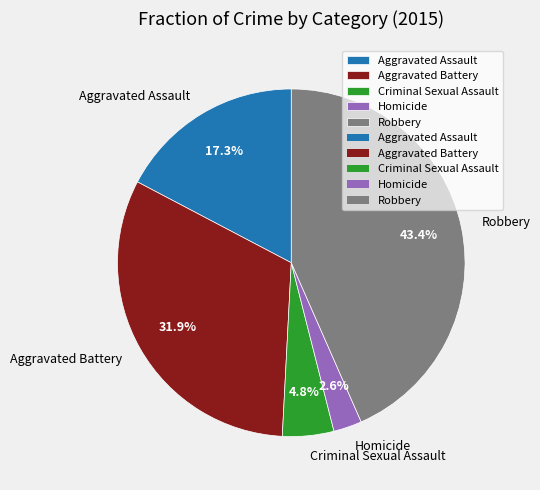

Rank the categories by value from highest to lowest.

Robbery, Aggravated Battery, Aggravated Assault, Criminal Sexual Assault, Homicide